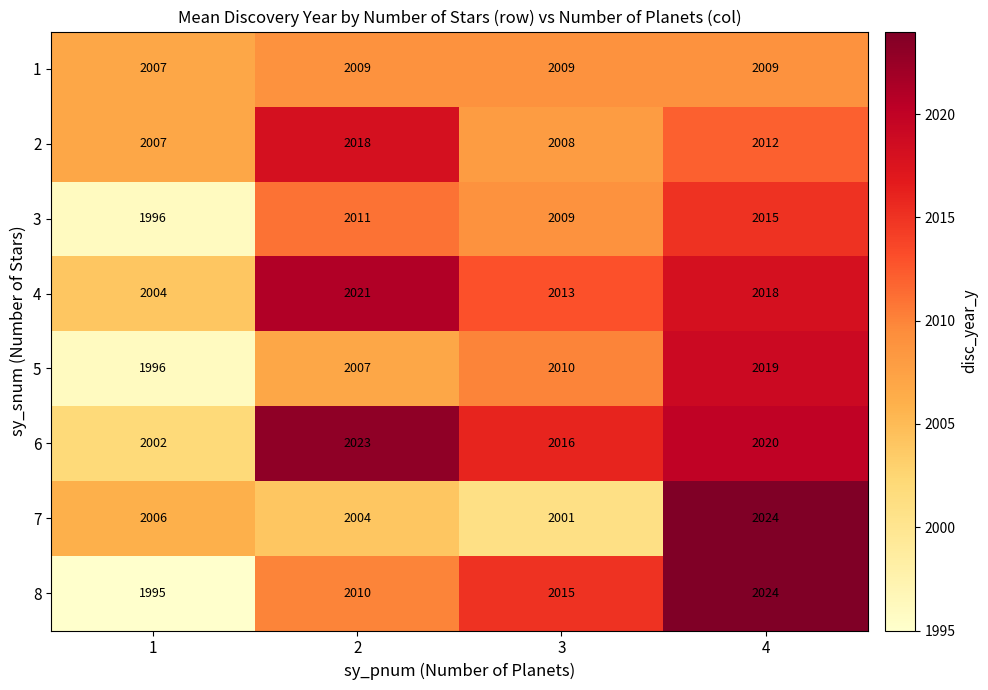

List the labels in order of 2 value, largest first.

2, 4, 3, 1